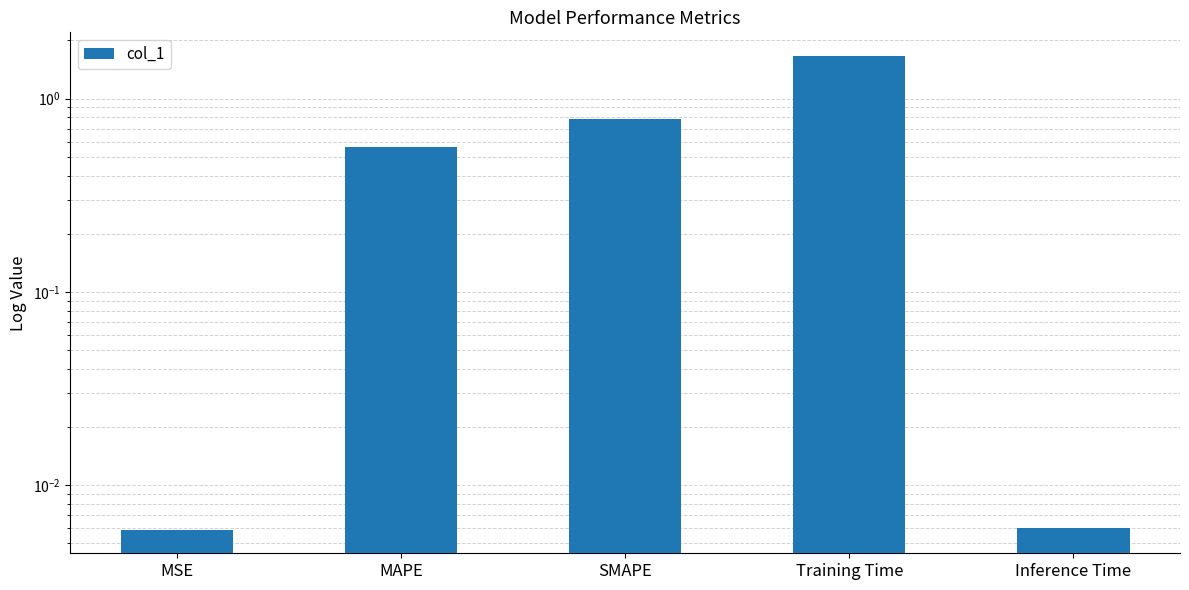

List the labels in order of value, largest first.

Training Time, SMAPE, MAPE, Inference Time, MSE